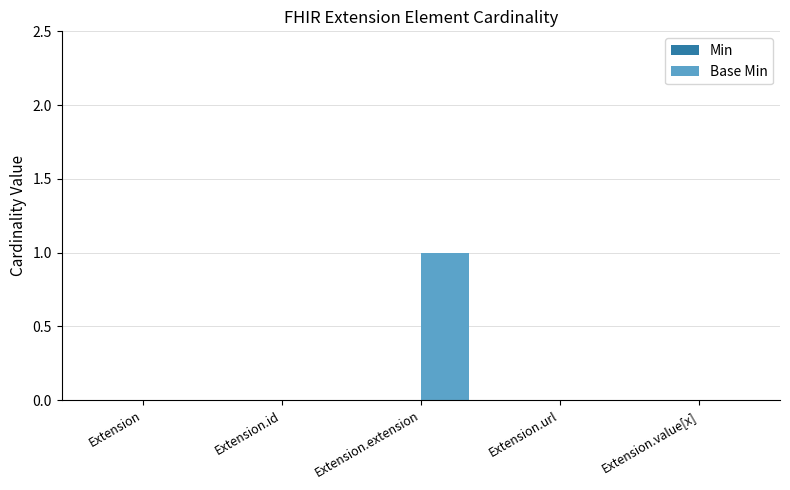

The value at Extension.id is 0. True or false?

True